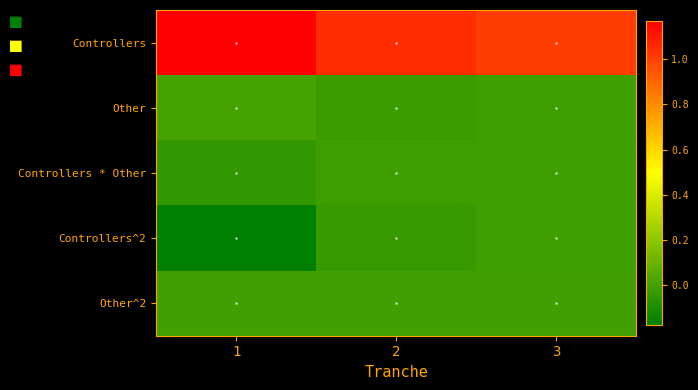

What is the greatest value displayed?

1.2